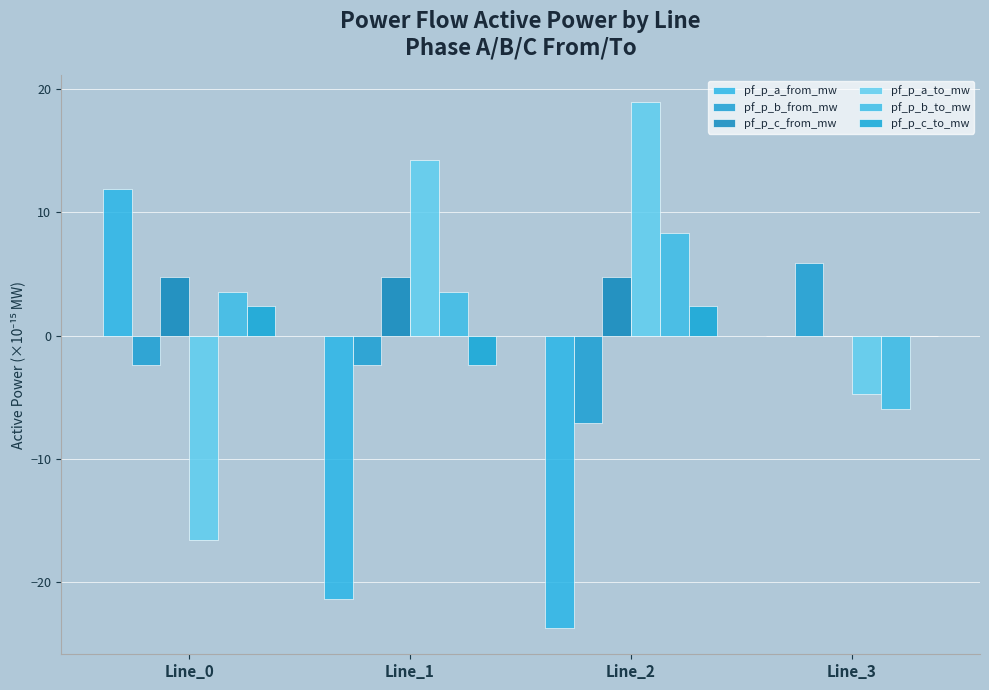

Which series changed the most between Line_1 and Line_3?

pf_p_a_from_mw